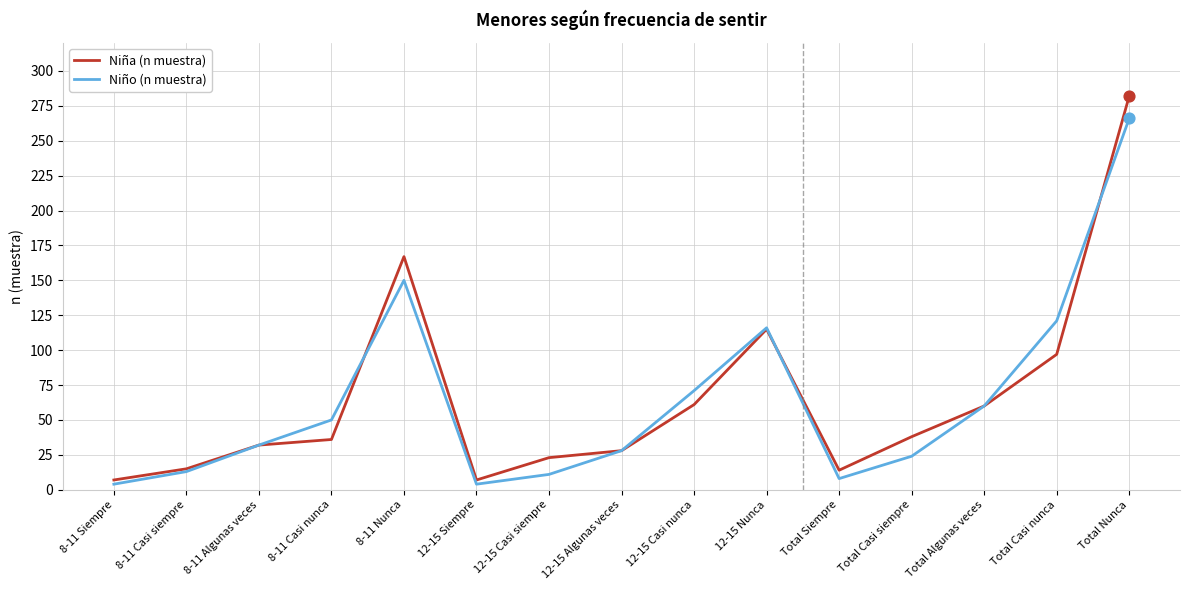

Is the value of Niño (n muestra) at 8-11 Casi siempre greater than the value of Niña (n muestra) at Total Casi siempre?

No